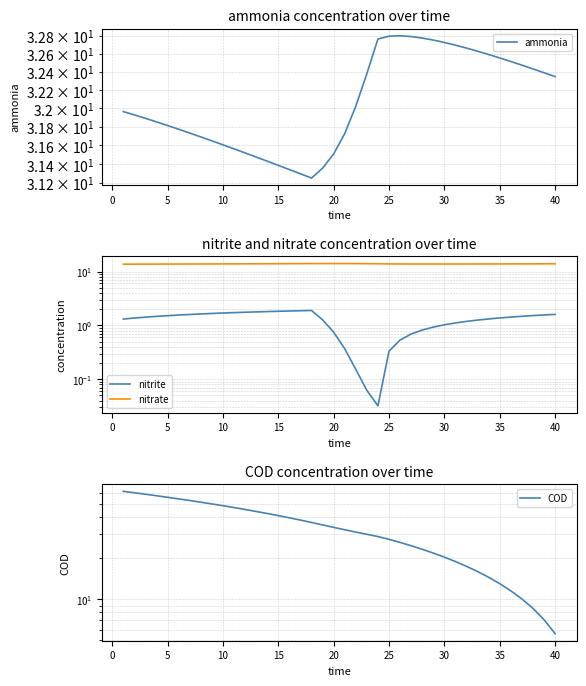

True or false: nitrite and nitrate cross at least once.

False